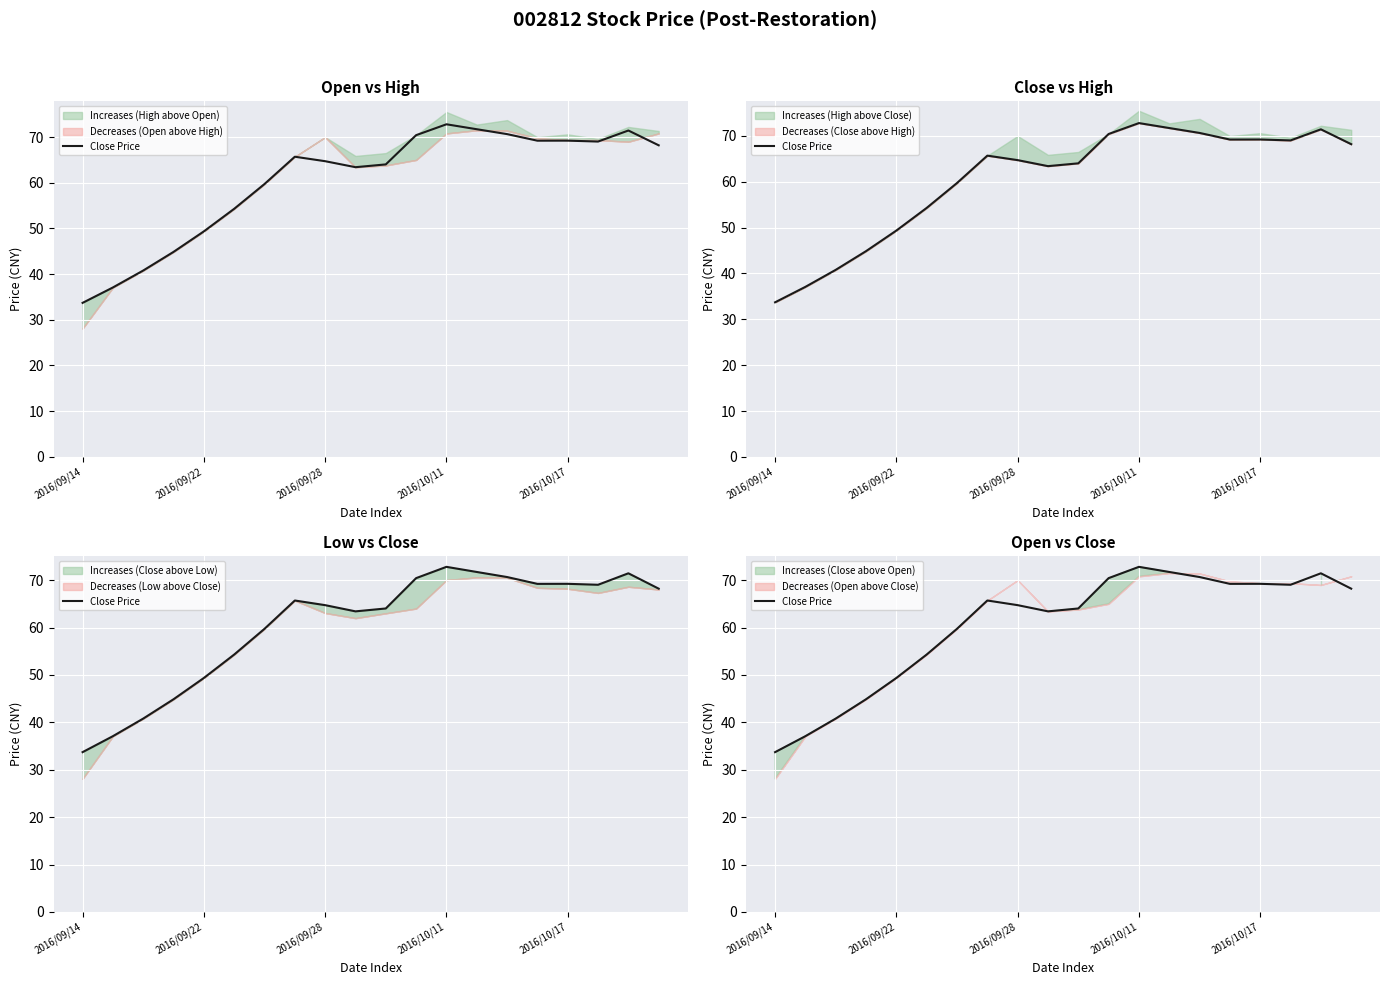

What is the ratio of the value at 19 to the value at 13?

1.0